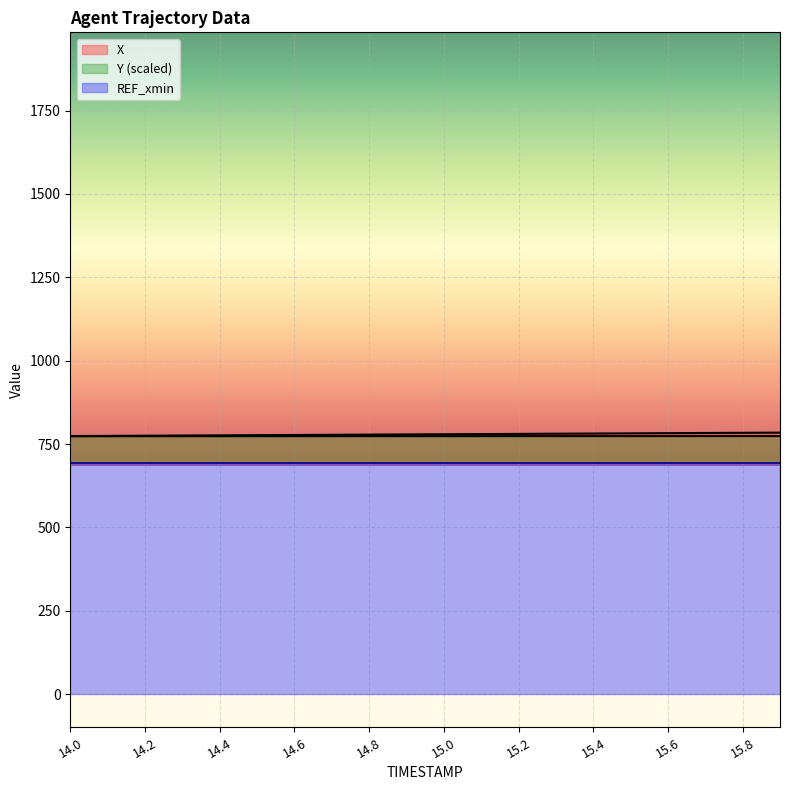

How many data points does each series have?

20